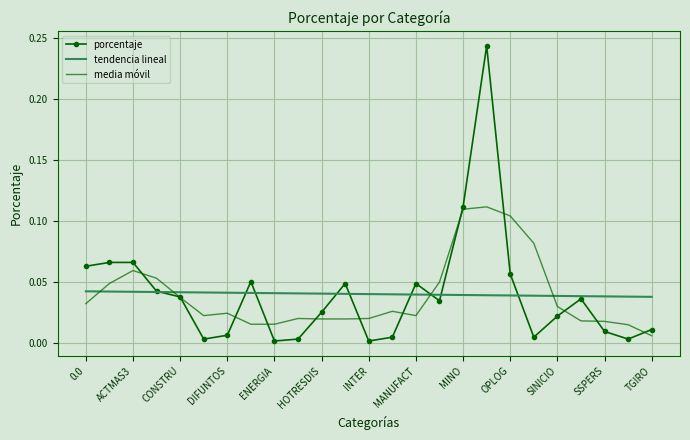

Which series has the widest spread of values?

porcentaje